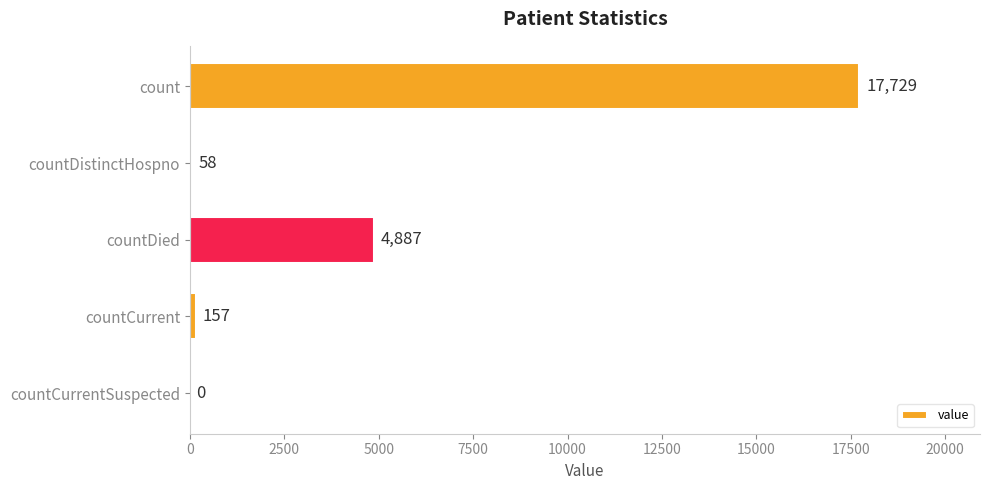

What is the maximum value shown in the chart?

17729